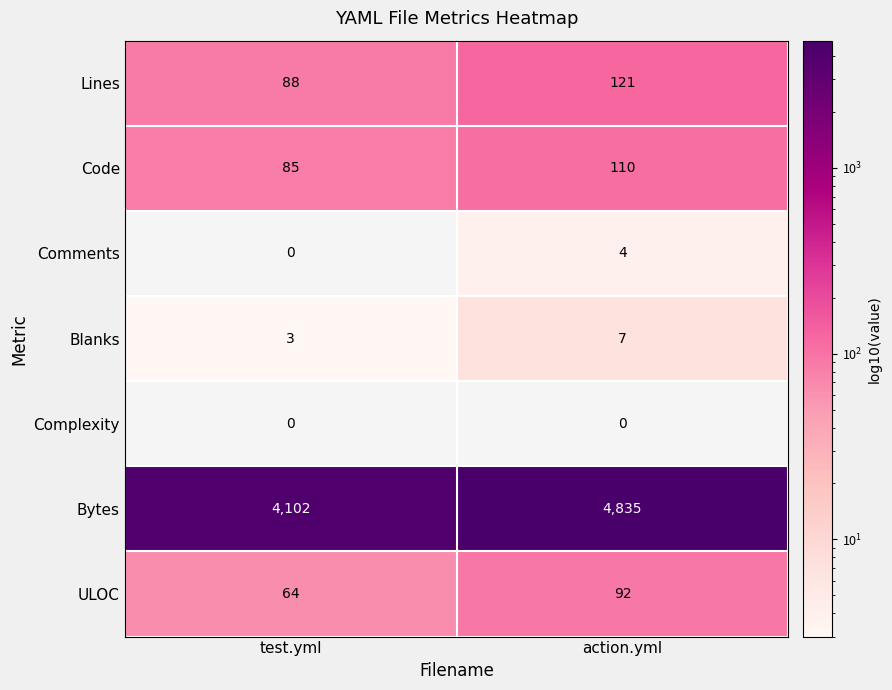

At action.yml, list the series in order from largest to smallest.

Bytes, Lines, Code, ULOC, Blanks, Comments, Complexity